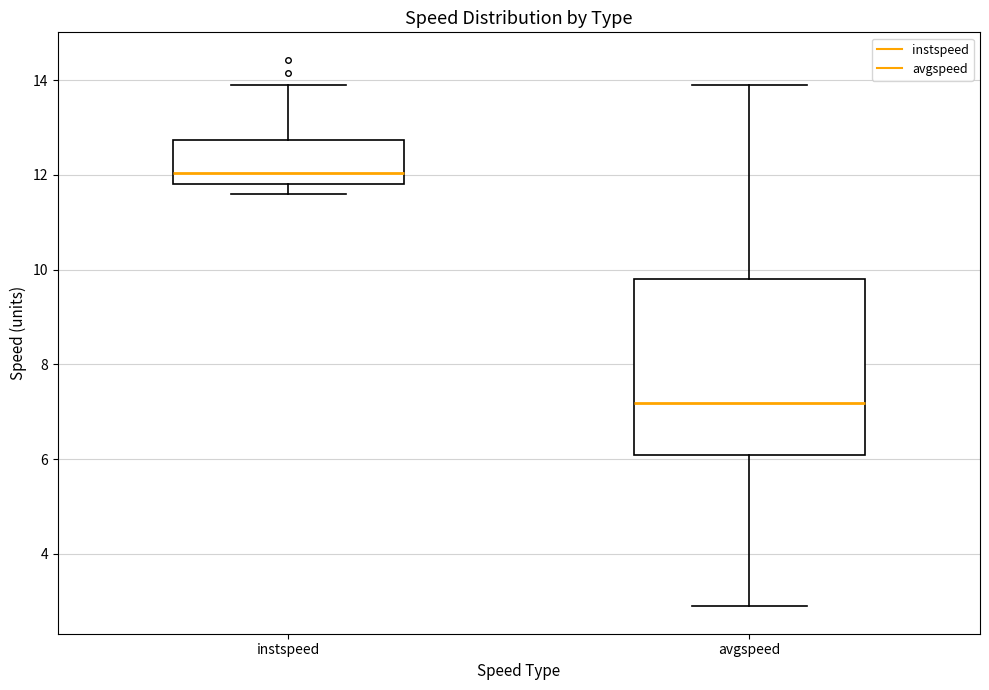

Which box is the tallest, from its lower edge to its upper edge?

avgspeed